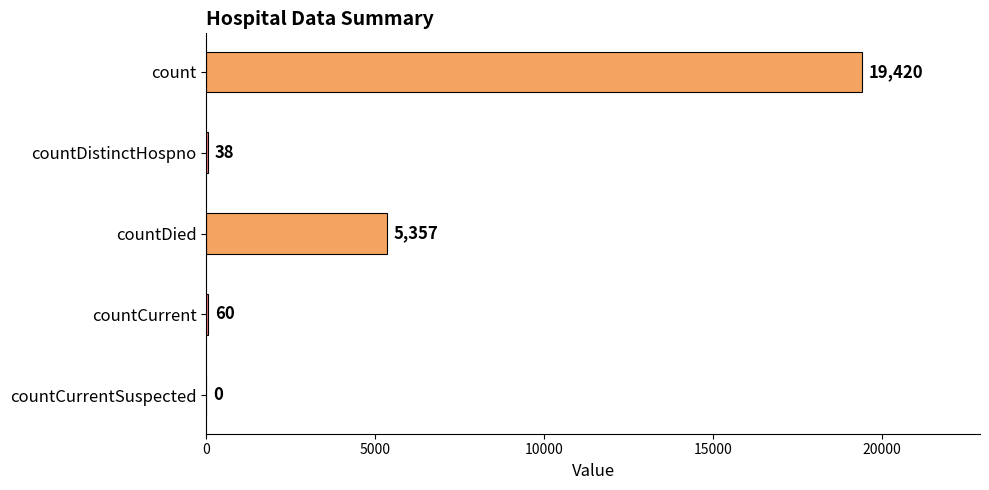

What is the sum of all values?

24875